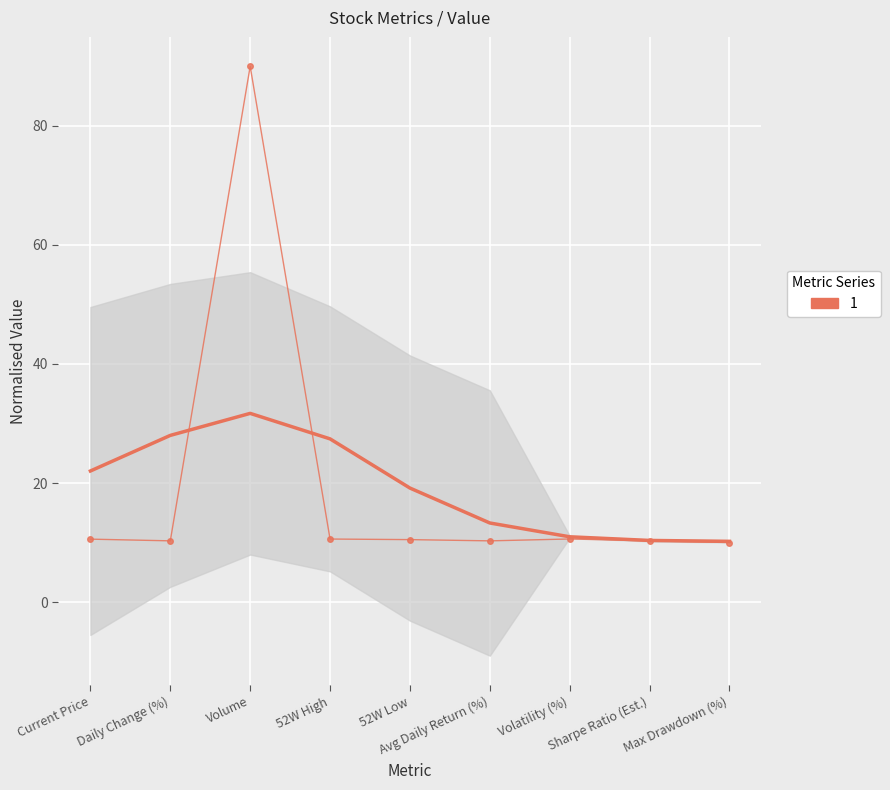

What is the sum of all values?

173.1